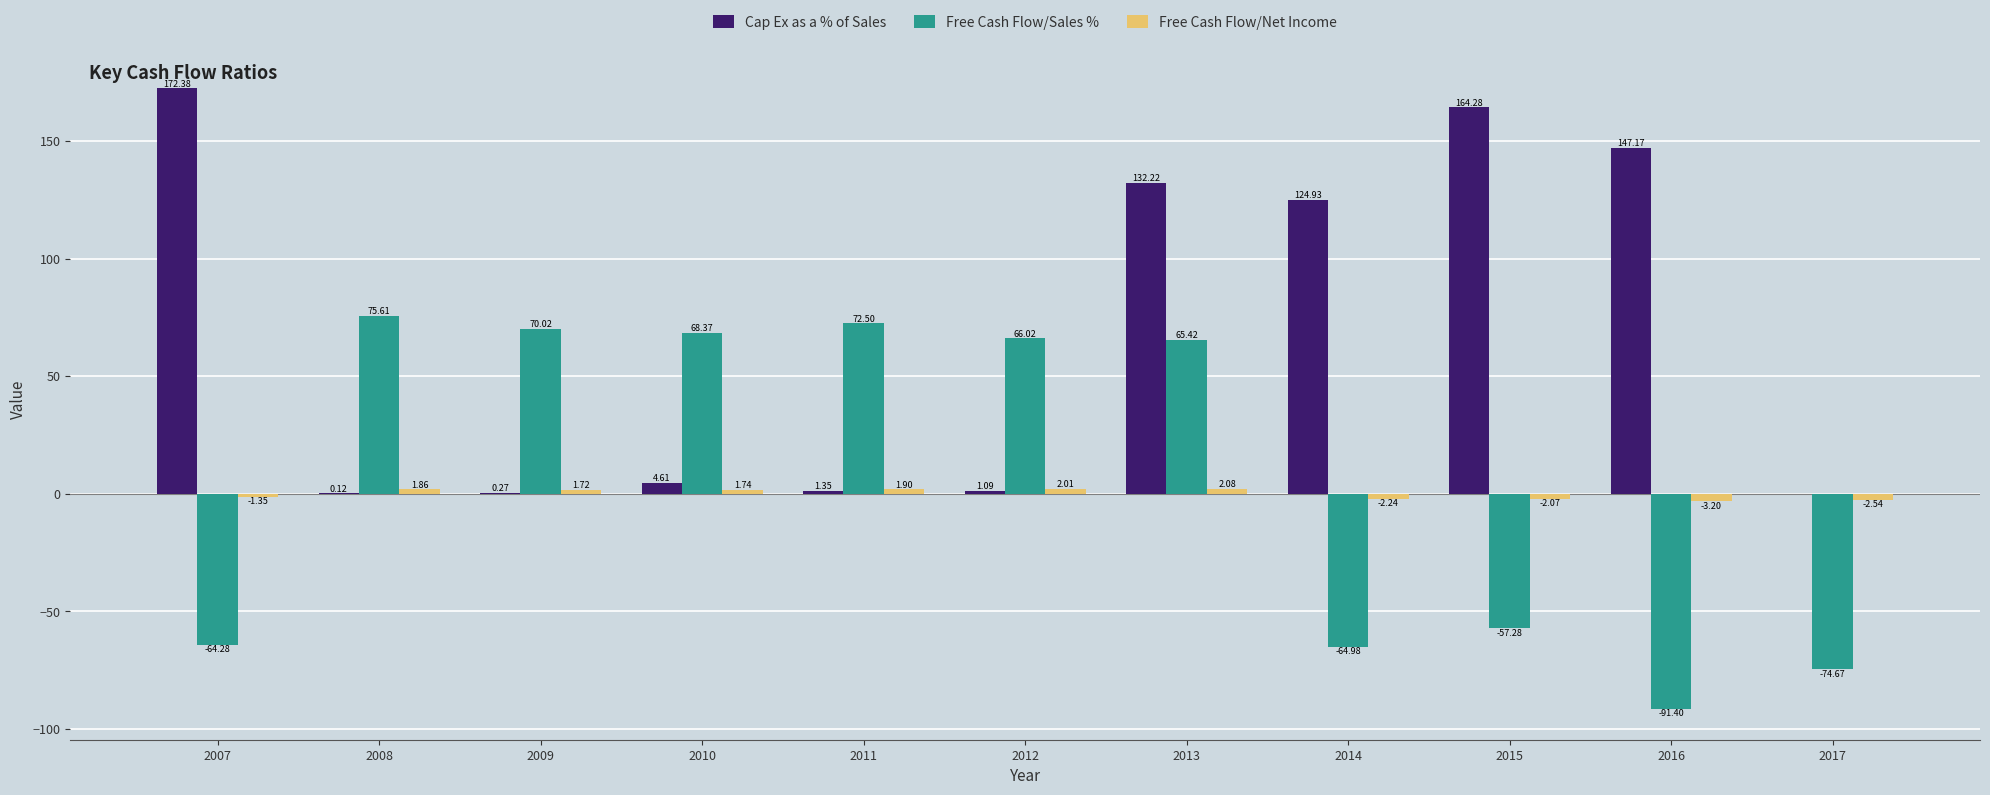

Which series has the largest total across all categories?

Cap Ex as a % of Sales